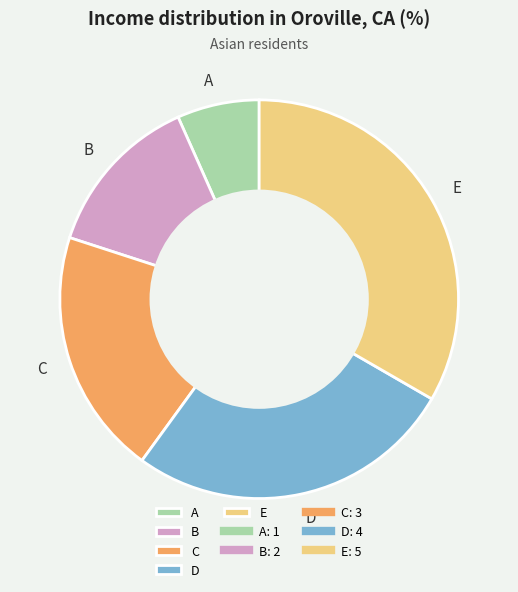

Which has a higher value, A or B?

B